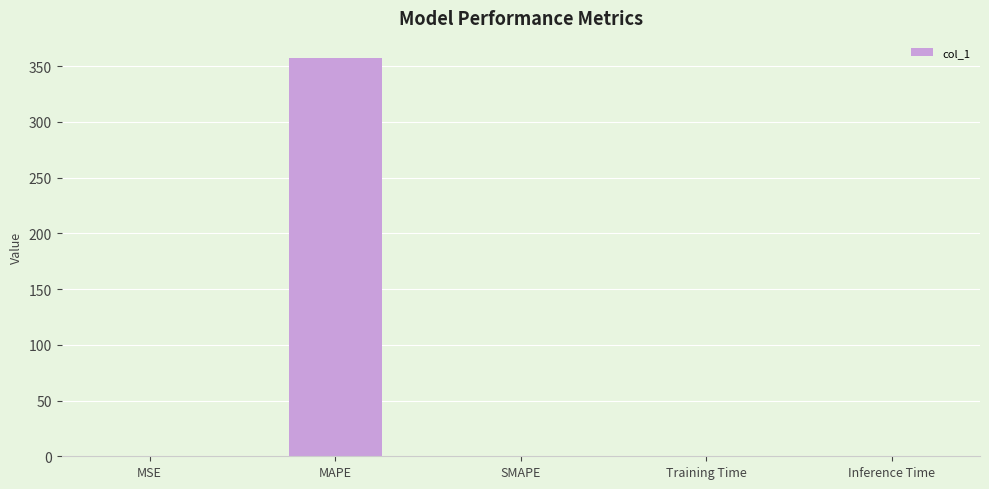

Which category has the highest value across all series?

MAPE